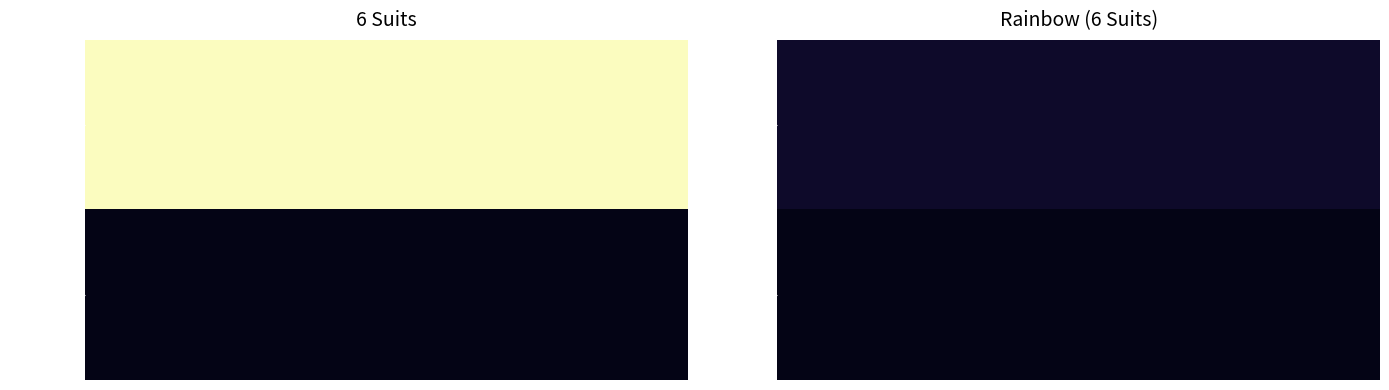

What is the sum of the 6 Suits values at attempts and won?

26